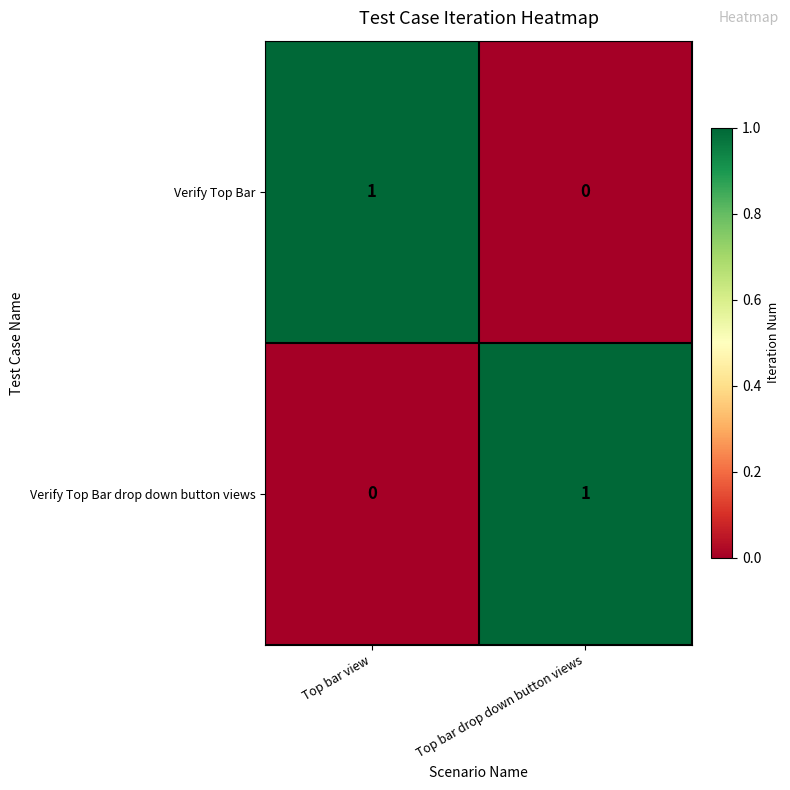

Where is Verify Top Bar nearest to the value 0?

Top bar drop down button views